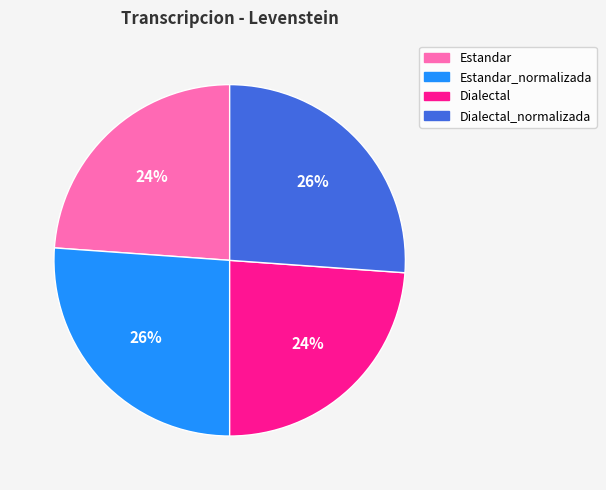

The Dialectal_normalizada slice represents 20% of the pie. True or false?

False